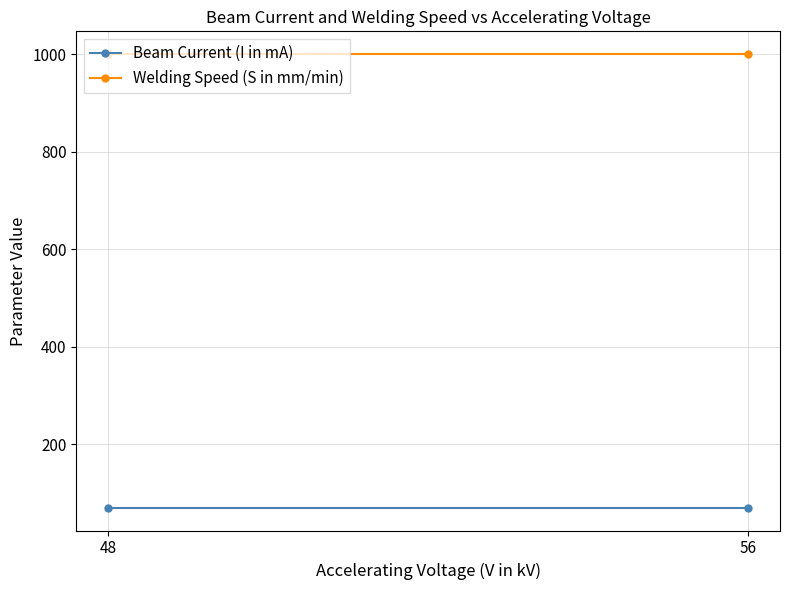

What is the total value across all series at 56?

1070